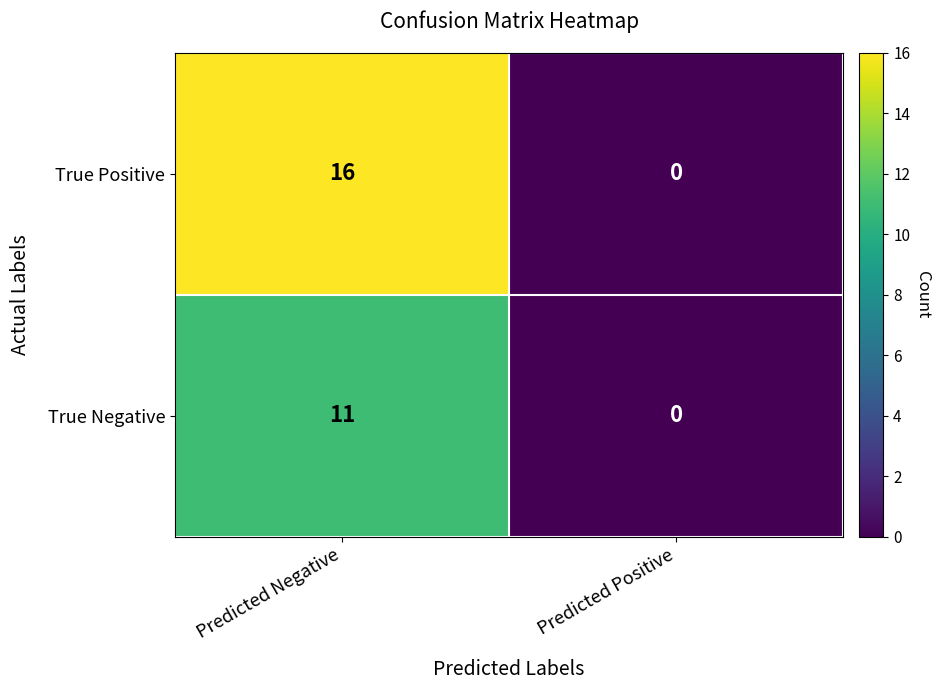

Count the number of categories in the chart.

2